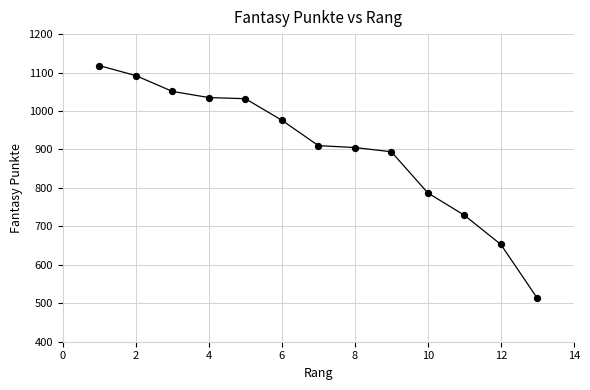

What is the difference between the maximum and minimum values?

605